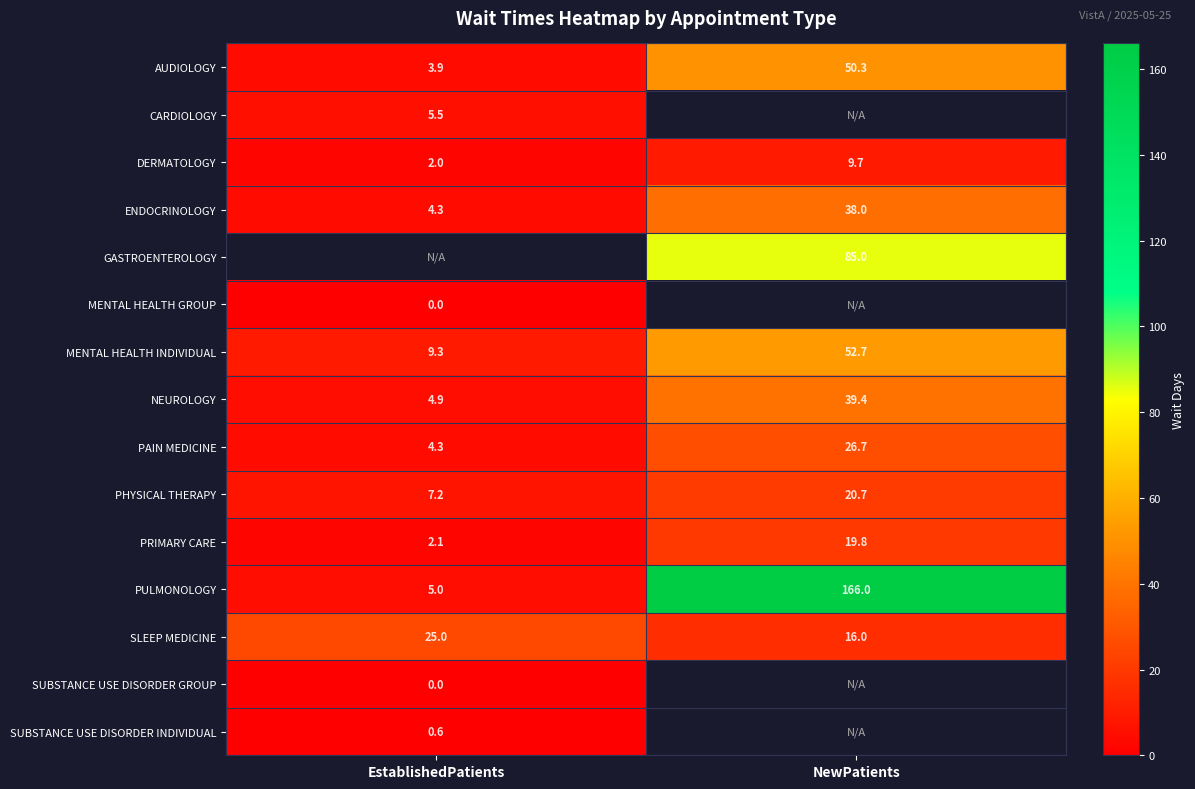

What is the sum of all NEUROLOGY values?

44.3